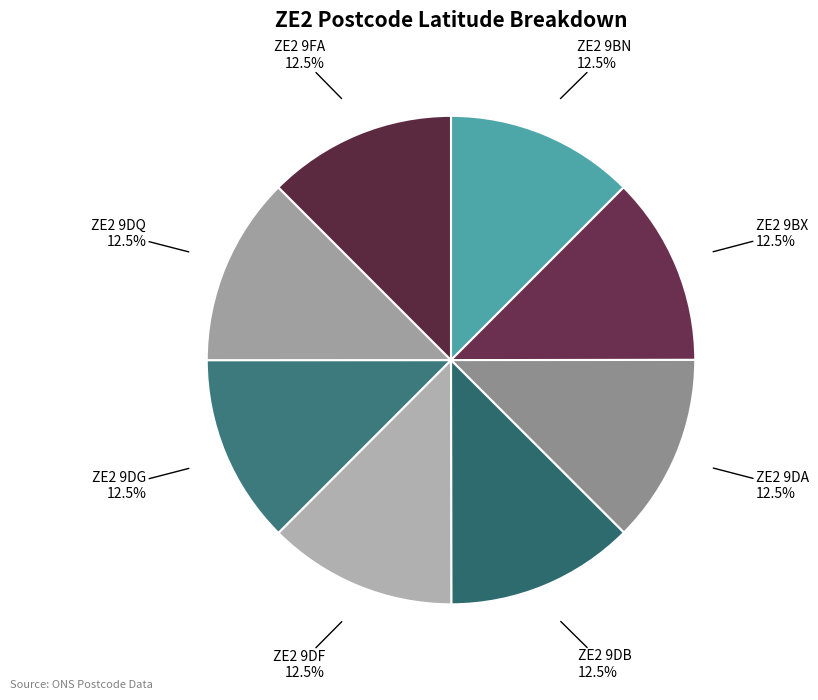

How many slices are in this pie chart?

8